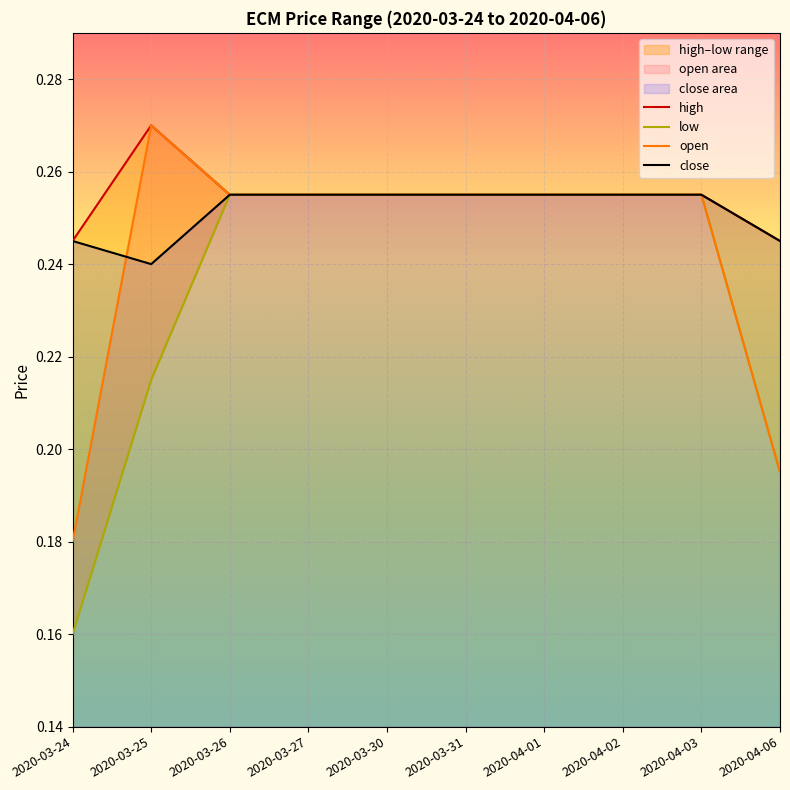

True or false: low and open cross at least once.

False